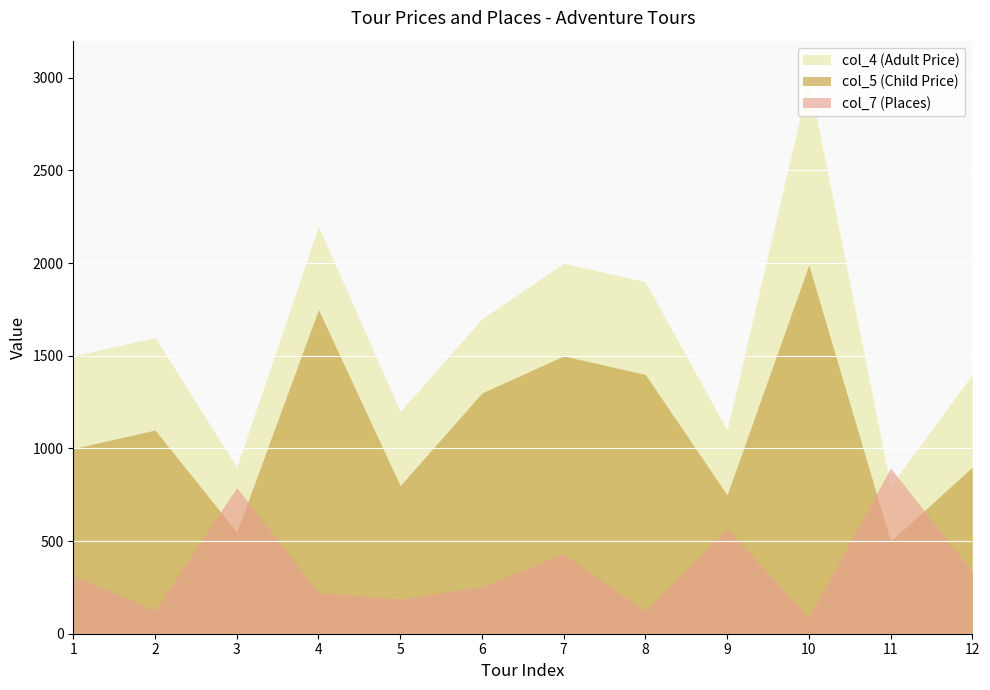

The col_4 (Adult Price) series shows 3923 at 4. True or false?

False